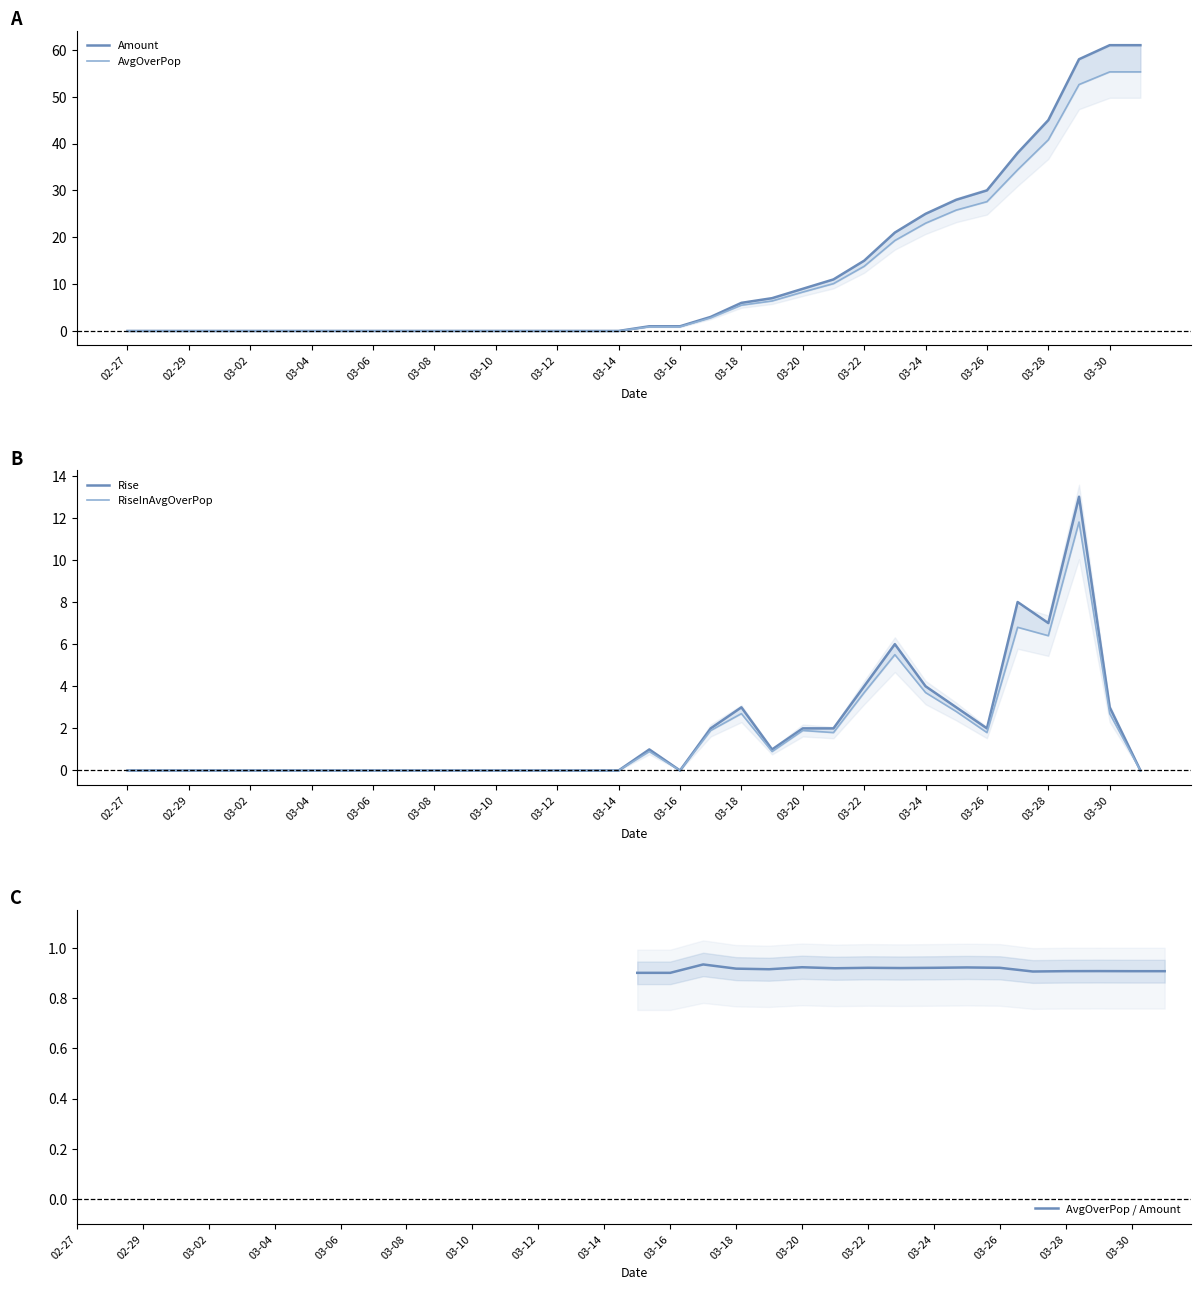

What is the sum of all Rise values?

61.0